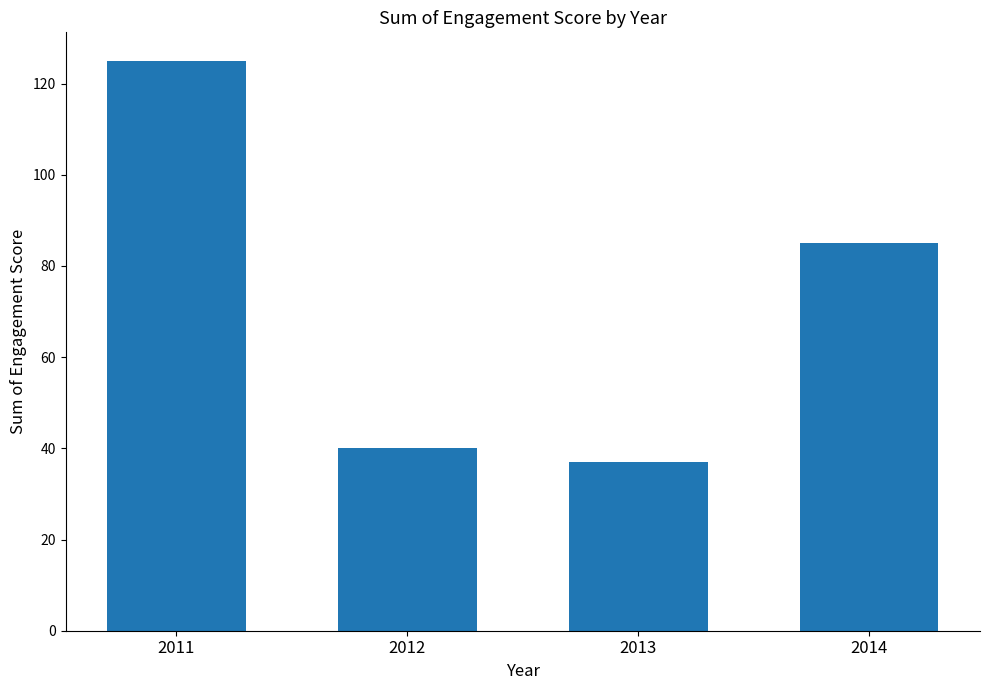

What is the sum of all values?

287